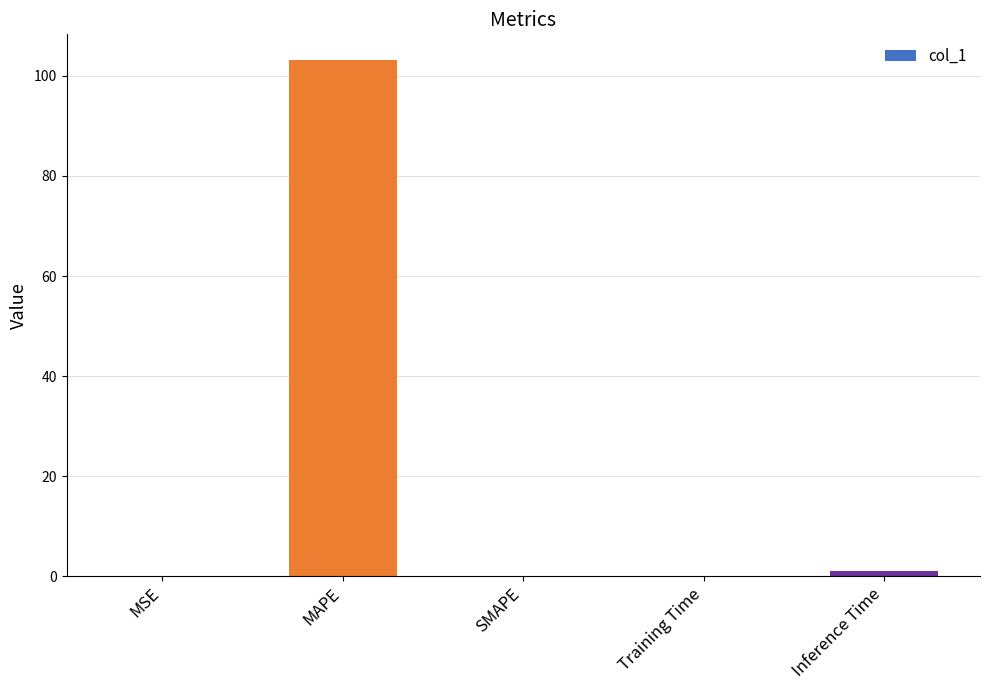

What is the greatest value displayed?

103.2